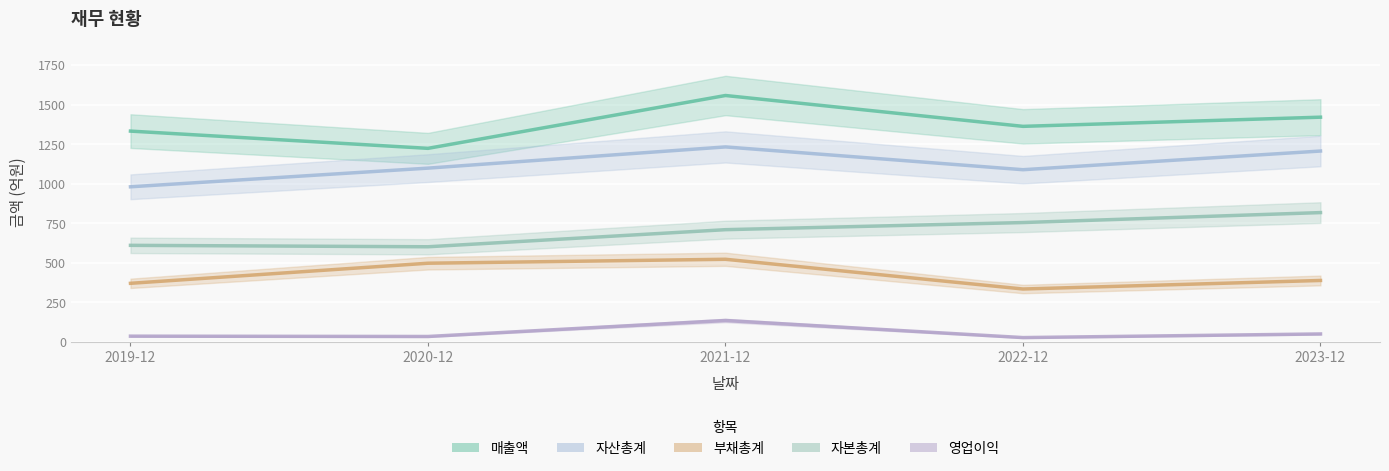

Which series has the widest spread of values?

매출액